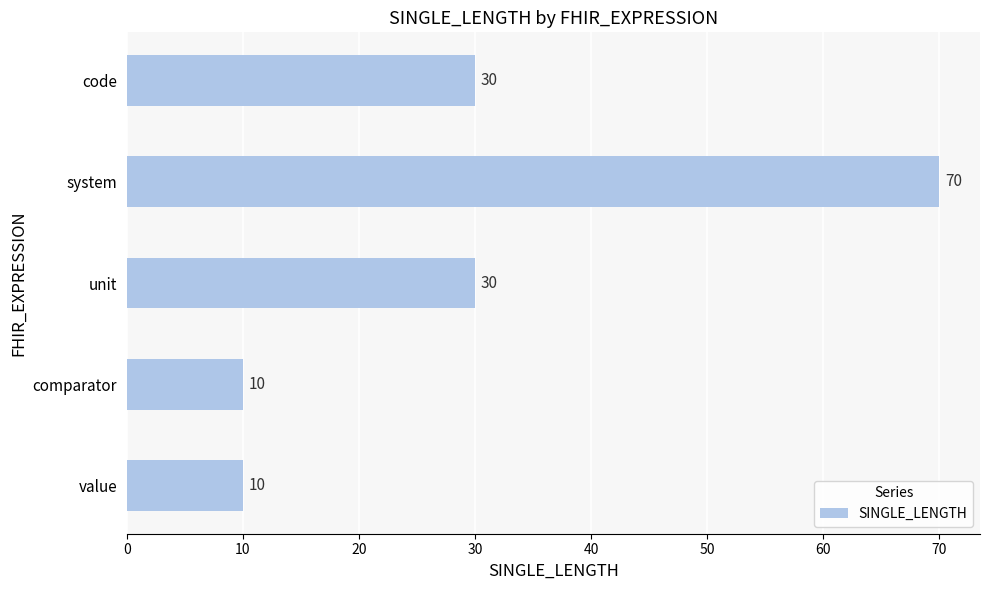

Between unit and comparator, which is larger?

unit